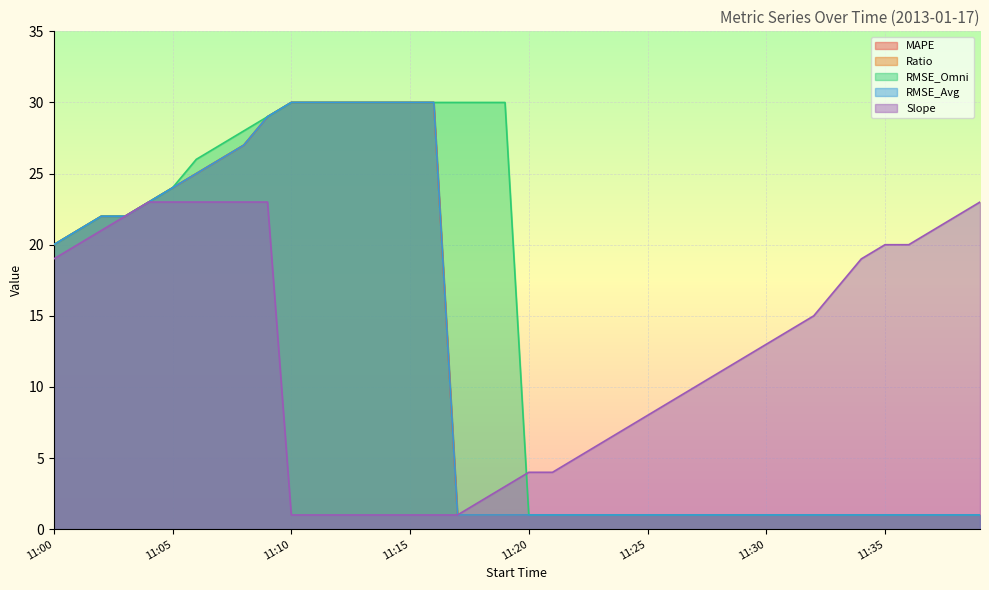

Which series has the largest range (max minus min)?

MAPE